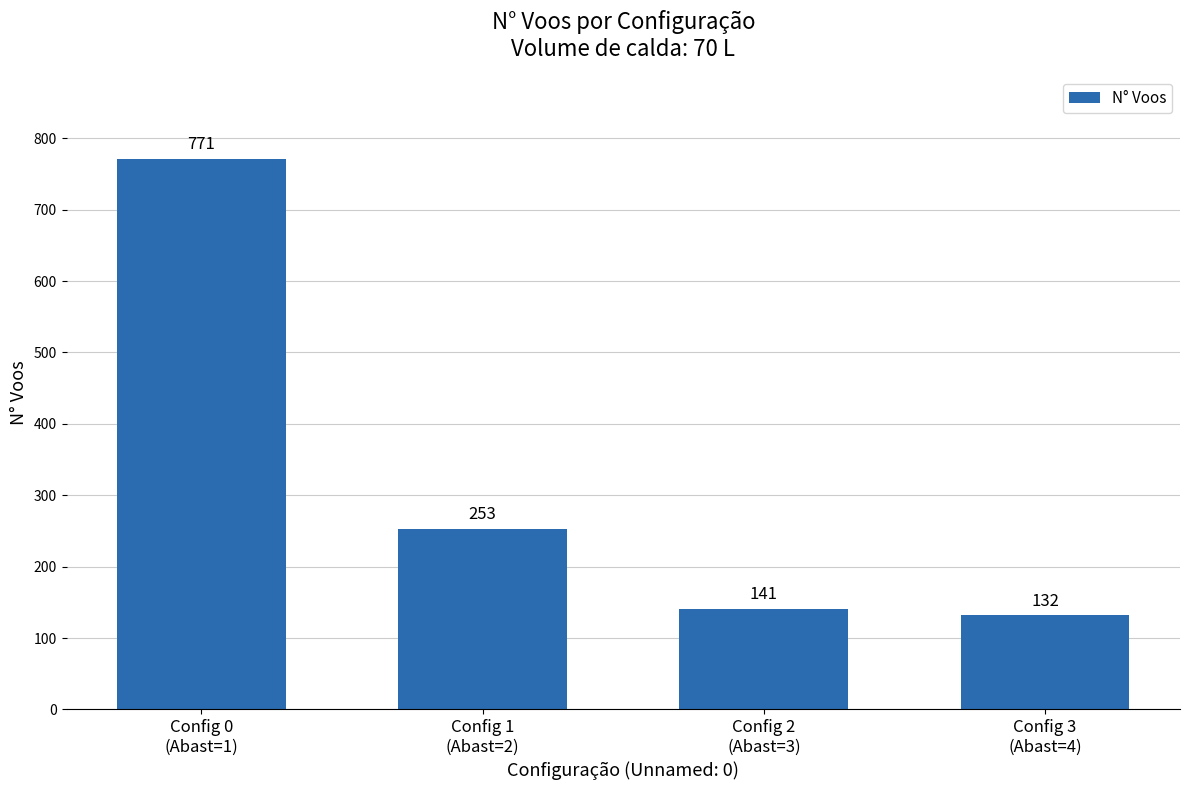

True or false: the data shows 132 at Config 3
(Abast=4).

True